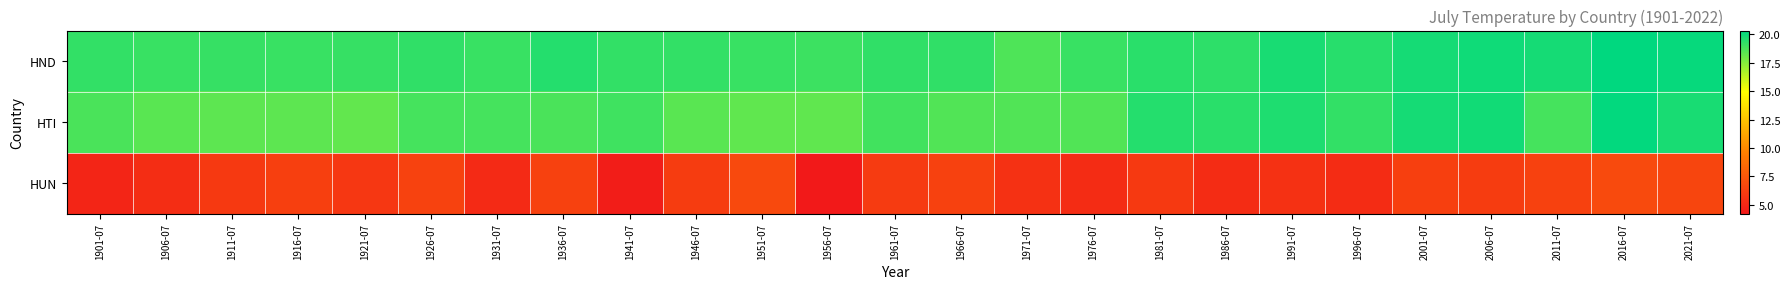

At how many categories does at least one series exceed 11?

25